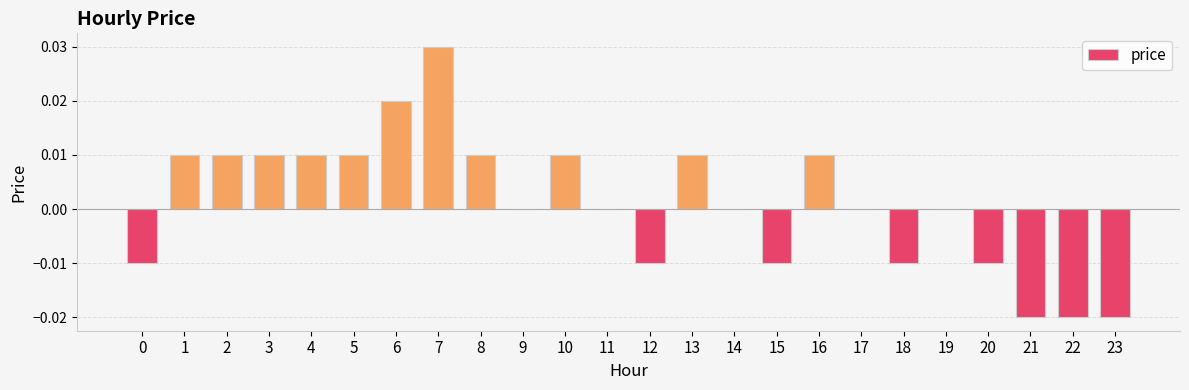

At which category does the chart reach its peak across all series?

7